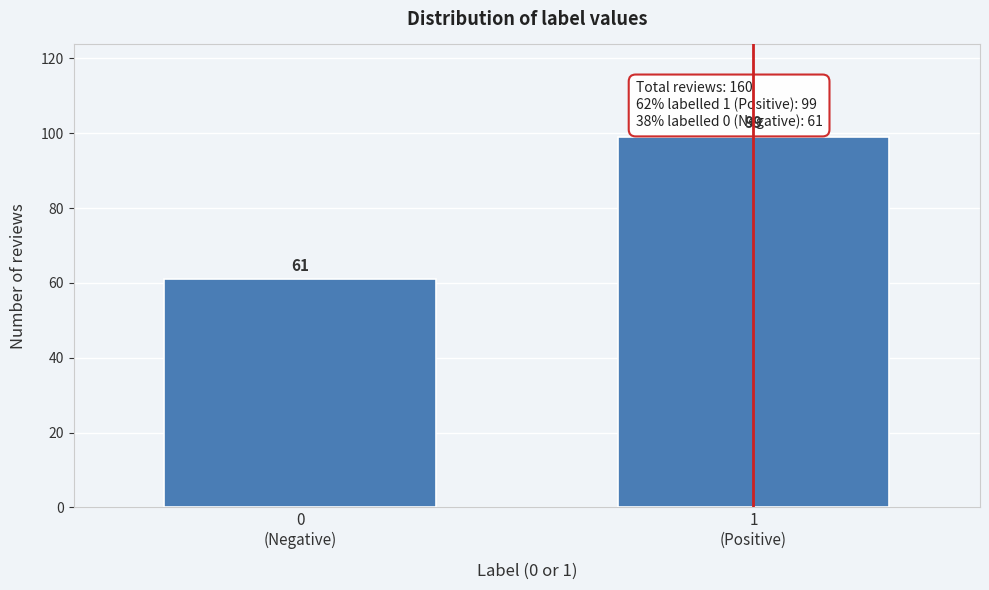

Reading right to left, extract all data points from this chart.

99	61